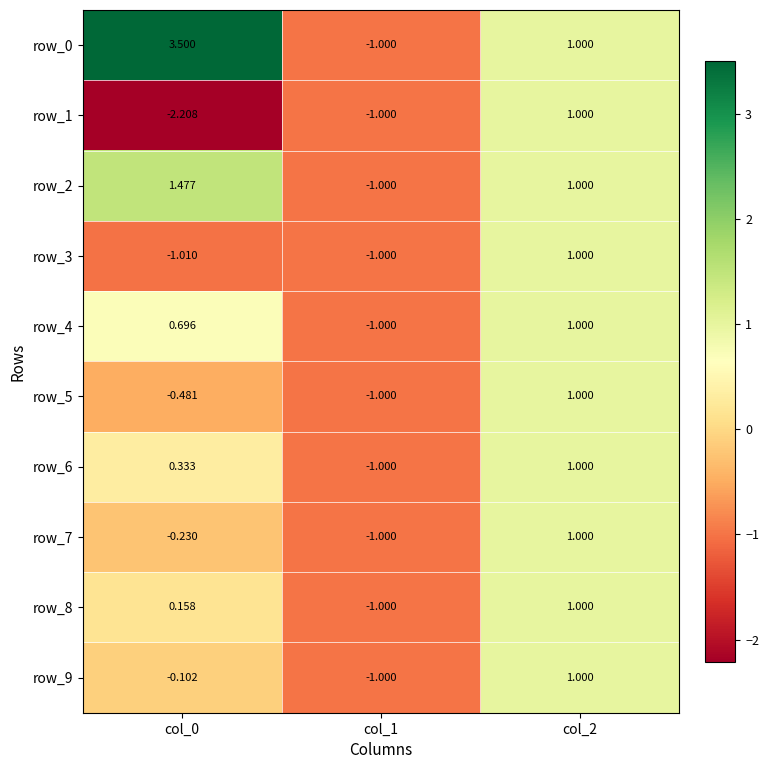

At which category does the chart reach its minimum across all series?

col_0